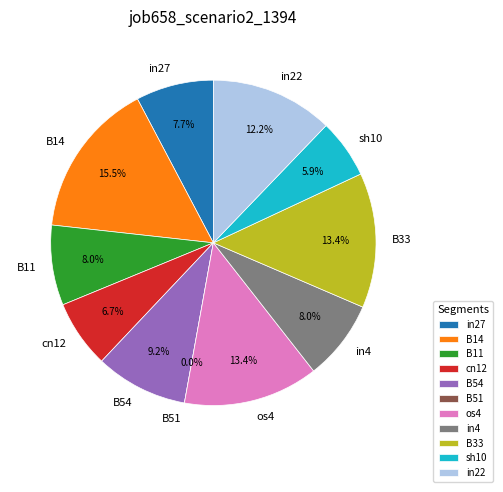

How many slices are in this pie chart?

11